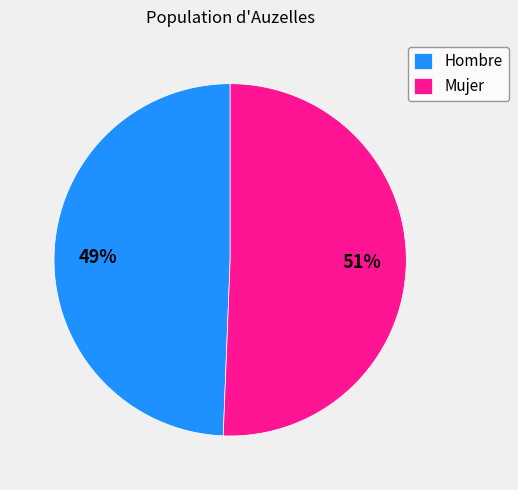

Is the sum of Hombre and Mujer greater than half?

Yes